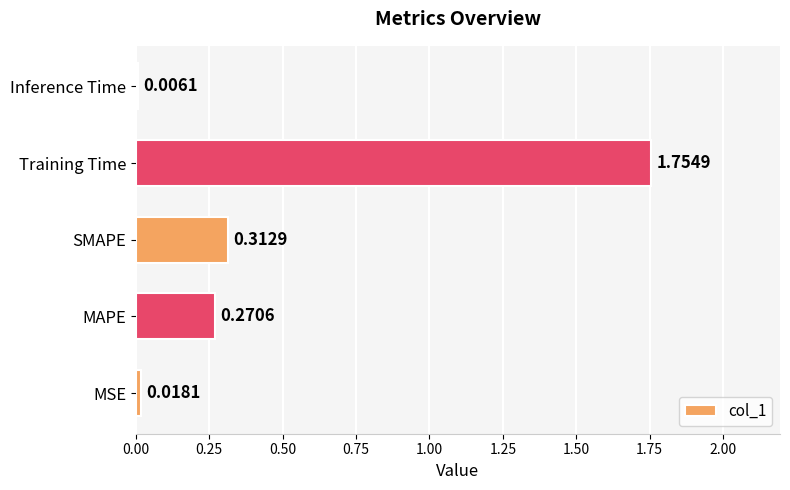

What is the sum of all values?

2.4